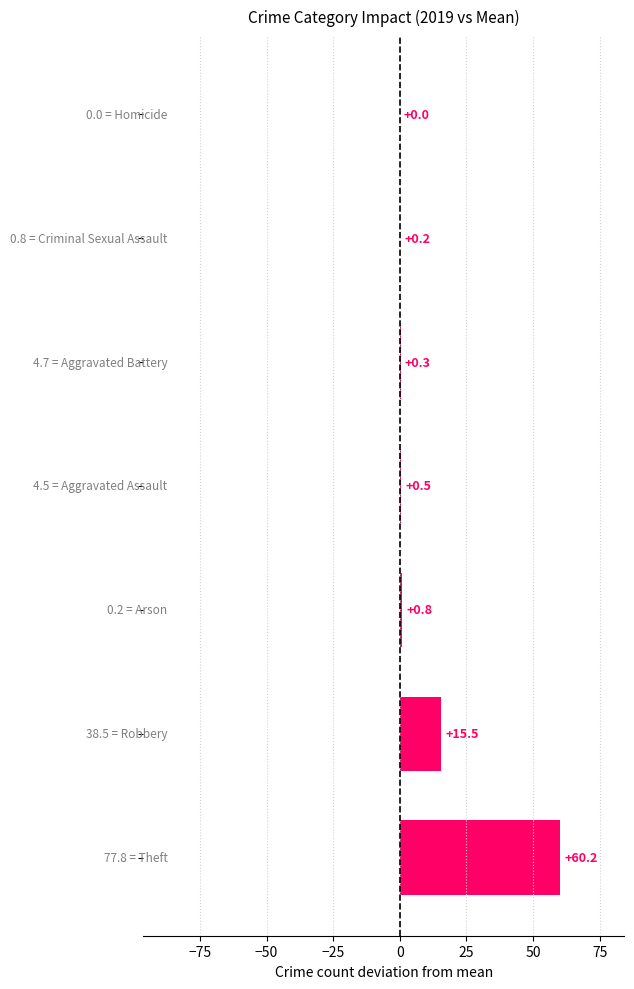

What is the maximum value shown in the chart?

60.2